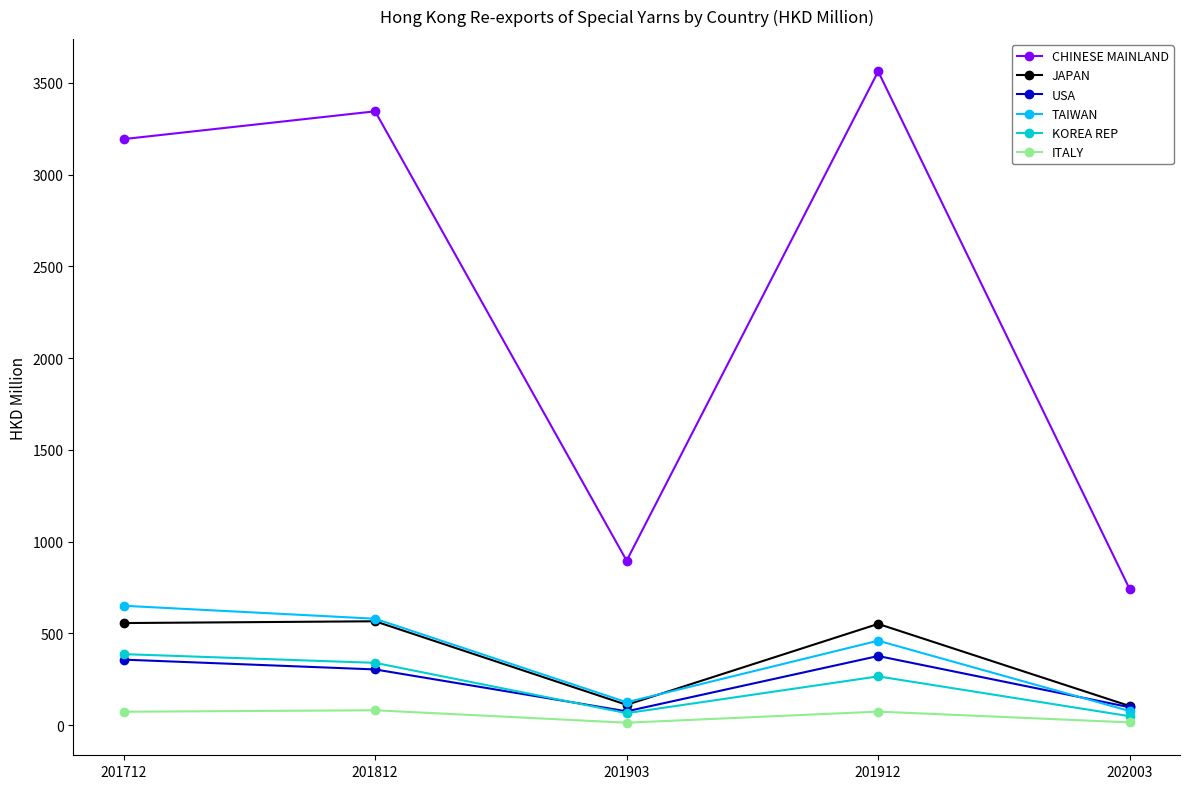

What is the maximum value for KOREA REP?

387.6